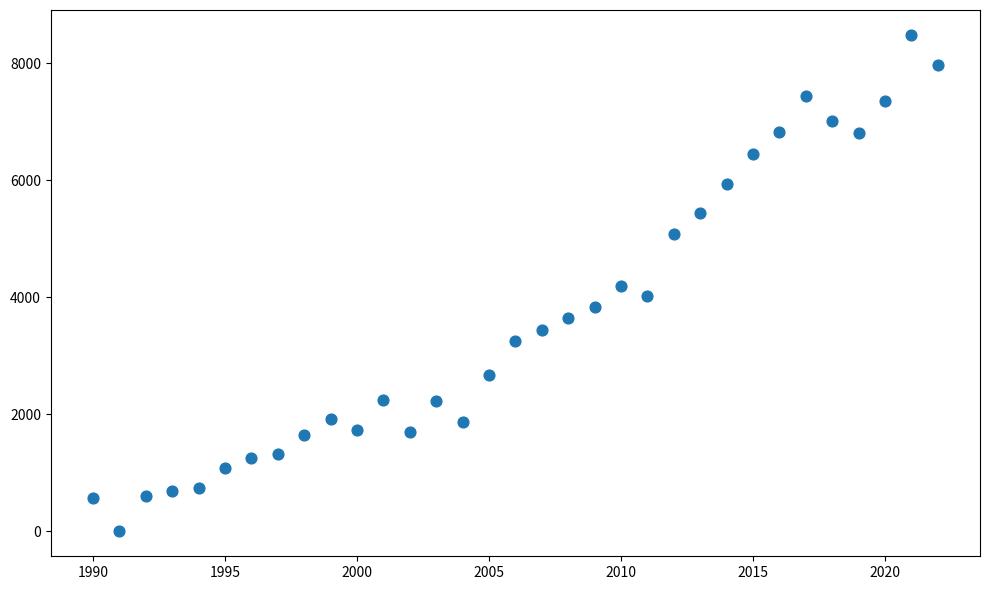

What is the range of Y values (max minus min)?

8482